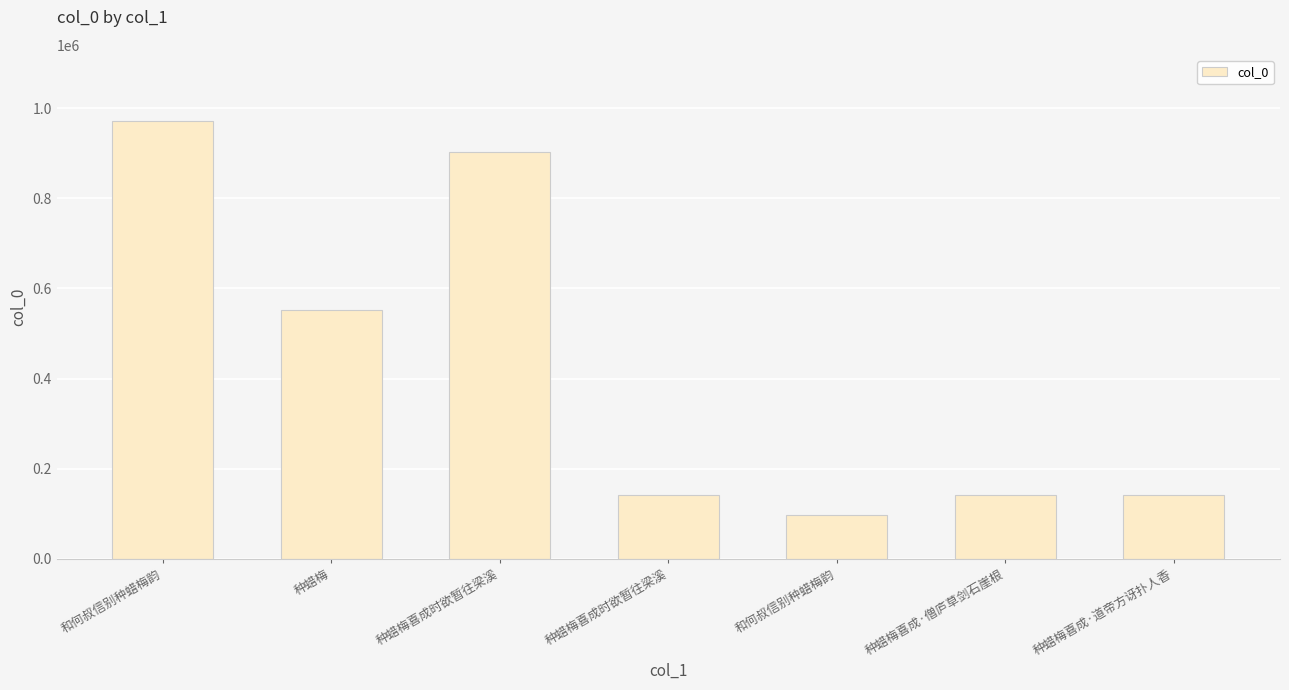

Reading left to right, what are all the values shown in this chart?

972826	551945	903015	140973	97220	140974	140975